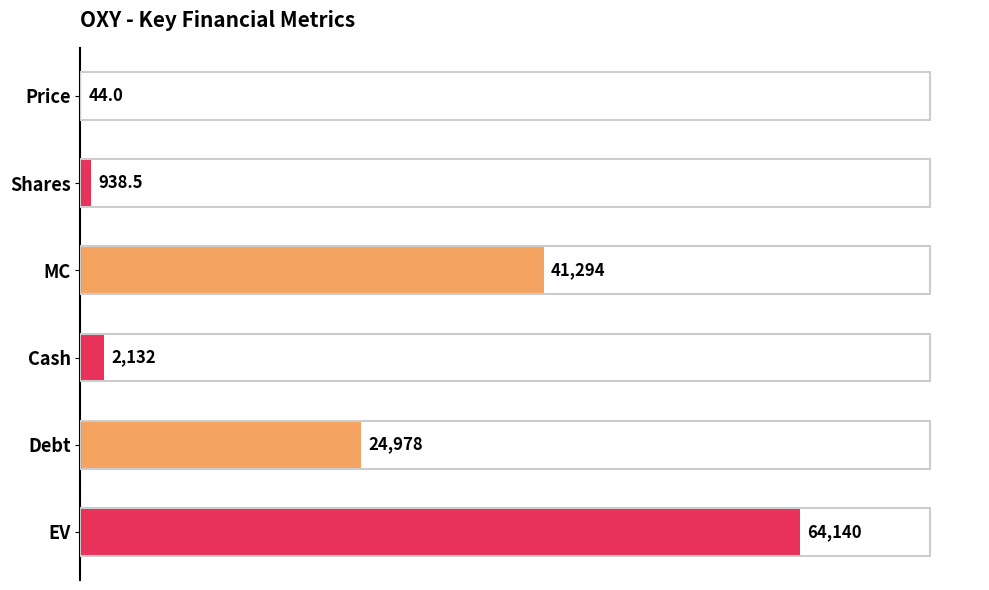

Which label corresponds to the largest value in the chart?

EV